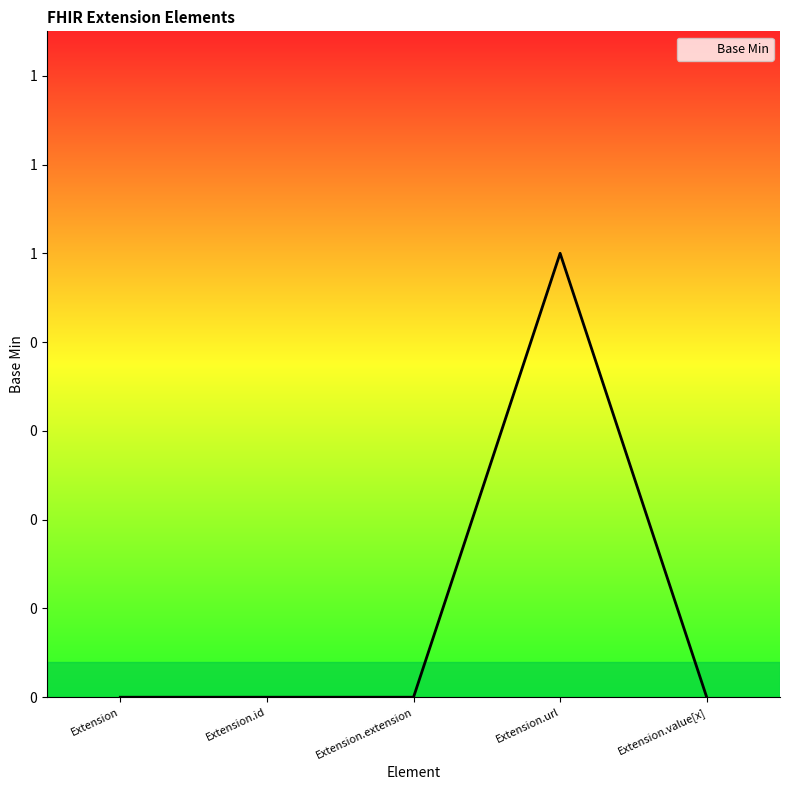

Reading right to left, extract all data points from this chart.

0	1	0	0	0